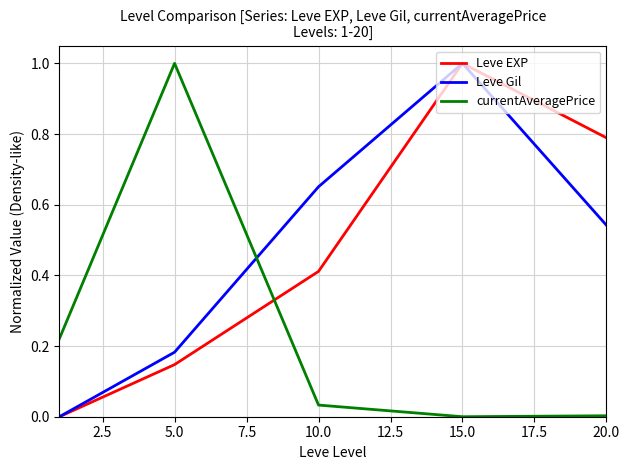

How many interior local peaks does the Leve Gil series have?

1